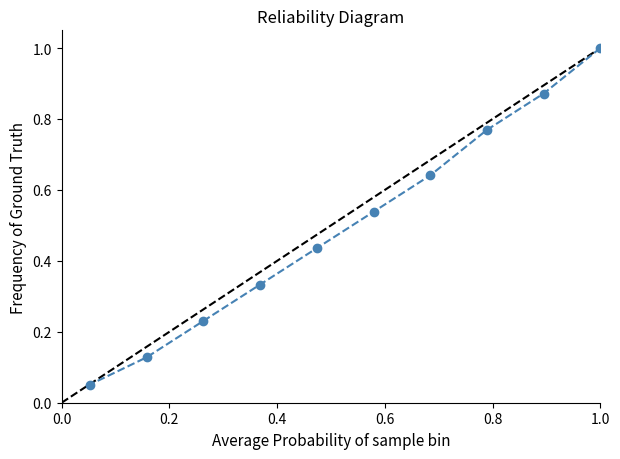

What is the maximum value shown in the chart?

1.0